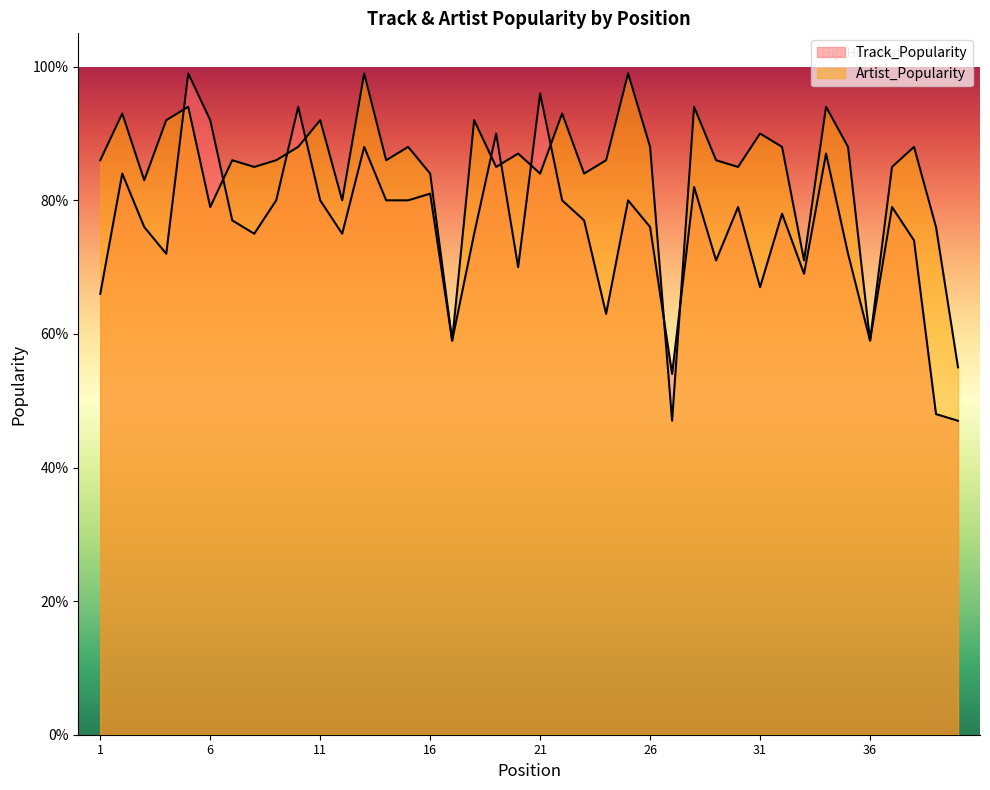

What is the difference between the highest and lowest values at 16?

3